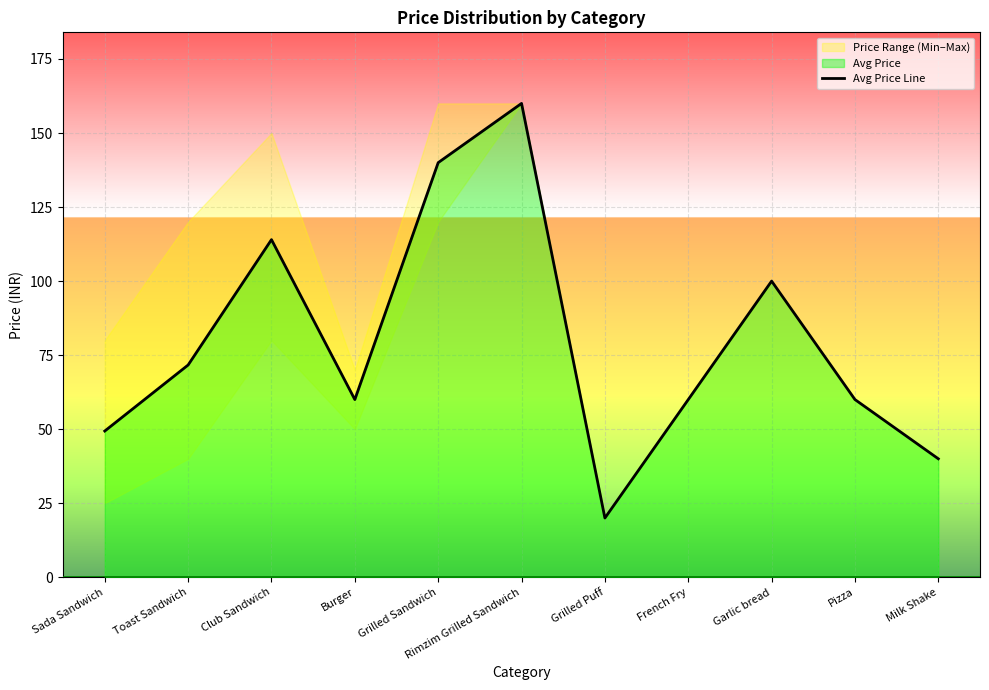

True or false: the data has more than 0 interior local peaks.

True